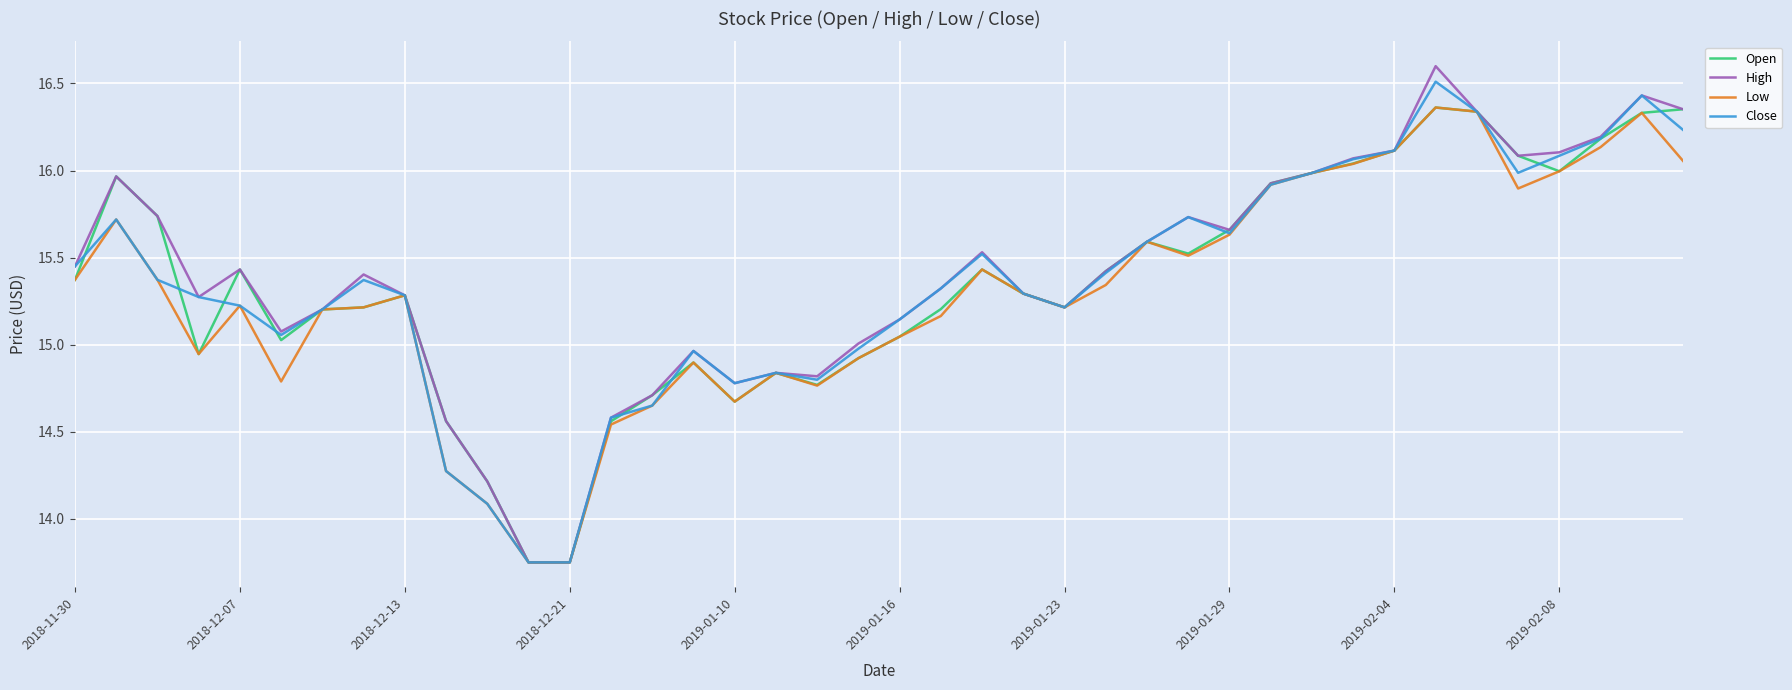

What is the difference between the maximum and second lowest values in the Close series?

2.8